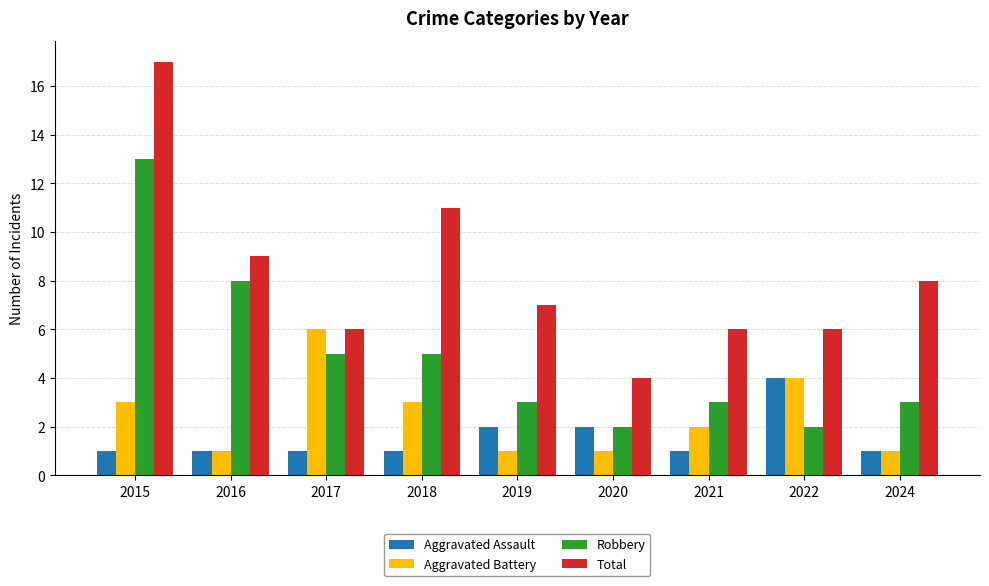

Which series has the largest total across all categories?

Total